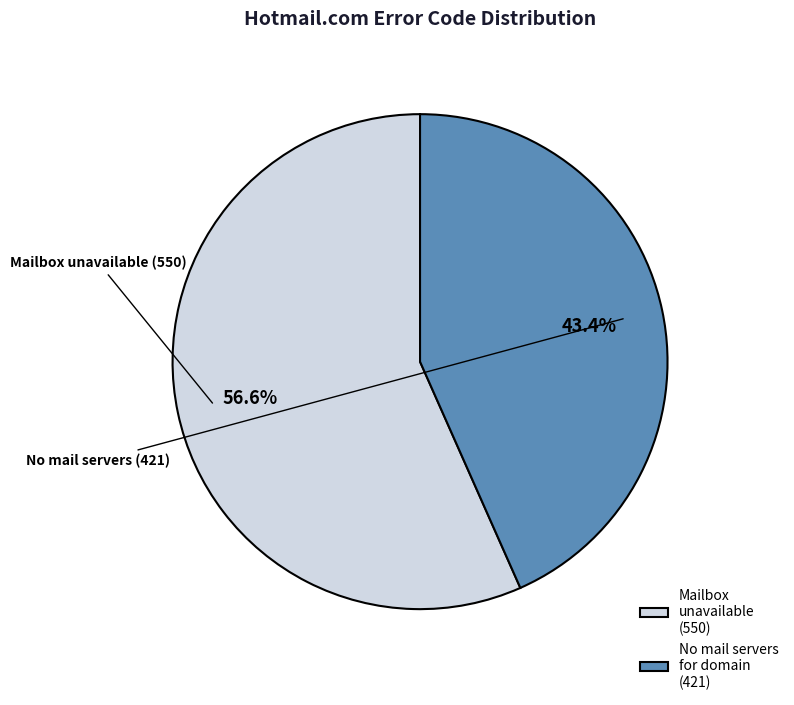

Between No mail servers for domain (421) and Mailbox unavailable (550), which is larger?

Mailbox unavailable (550)